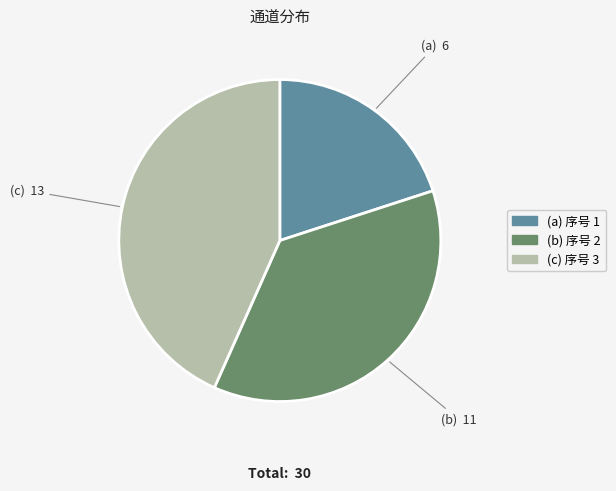

Combined, do (a) 序号 1 and (c) 序号 3 account for over 50%?

Yes